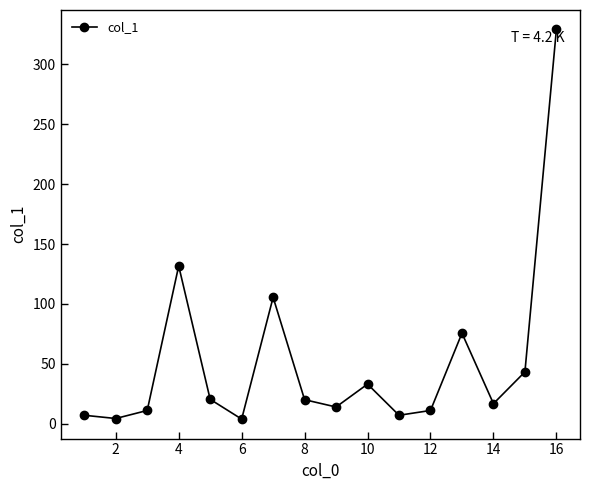

What is the greatest value displayed?

329.0